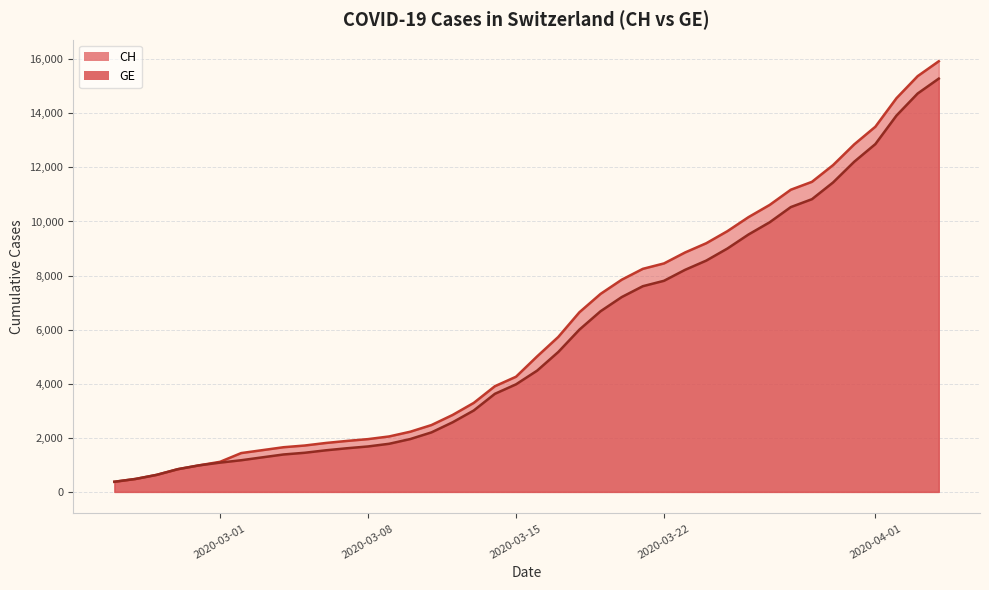

True or false: CH and GE intersect in this chart.

False